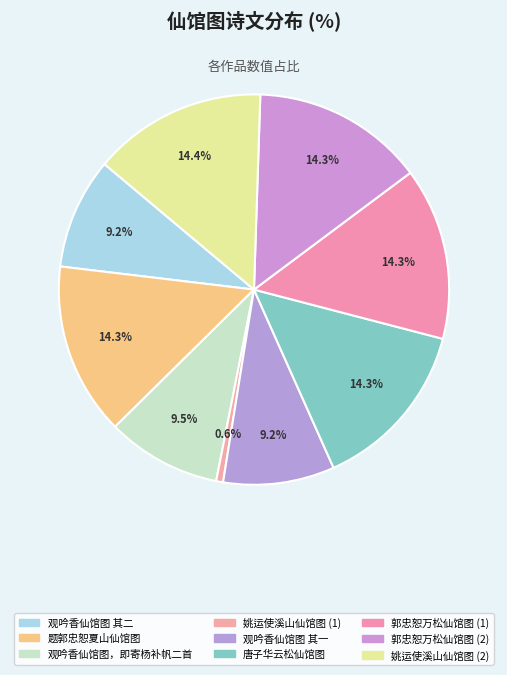

Rank the categories by value from highest to lowest.

姚运使溪山仙馆图, 题郭忠恕夏山仙馆图, 郭忠恕万松仙馆图, 郭忠恕万松仙馆图, 唐子华云松仙馆图, 观吟香仙馆图，即寄杨补帆二首, 观吟香仙馆图，即寄杨补帆二首 其二, 观吟香仙馆图，即寄杨补帆二首 其一, 姚运使溪山仙馆图